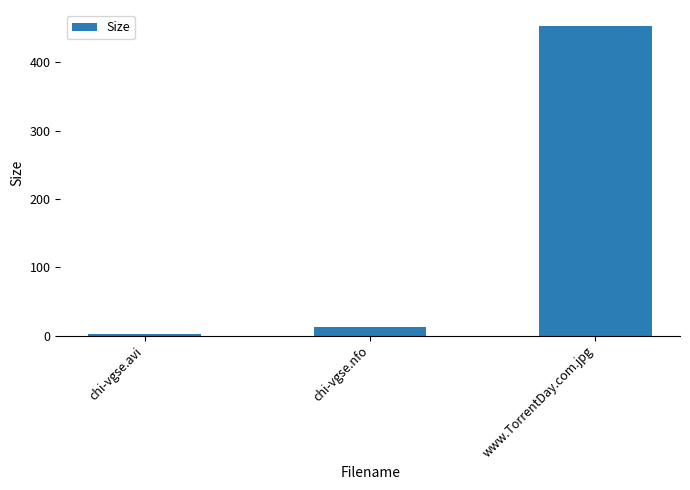

Are the bars grouped side by side (vs. stacked)?

No